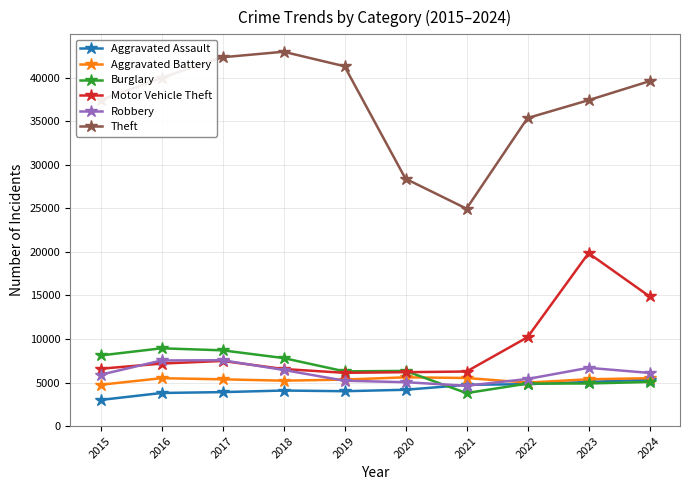

What is the value of the Aggravated Assault point at the 4th from the left?

4080